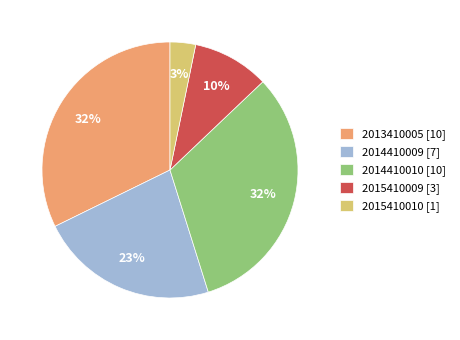

To the nearest percent, what is the difference between the largest and smallest slice percentages?

29%